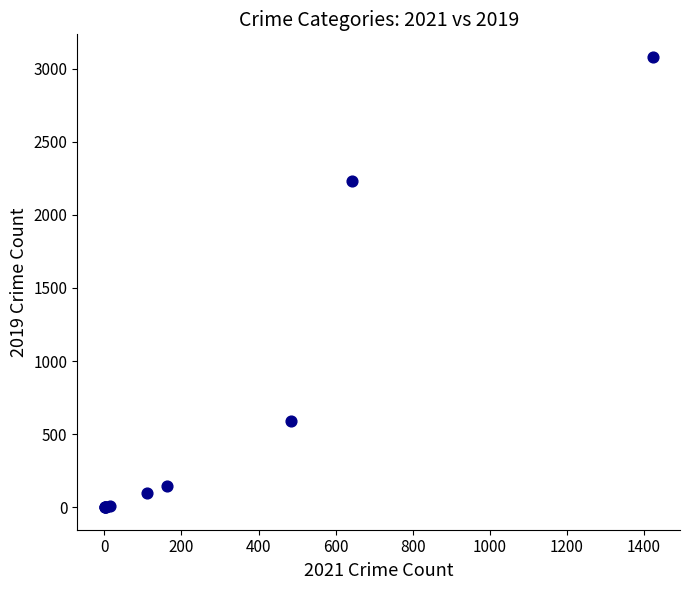

What Y value in the scatter plot is closest to 1540?

2230